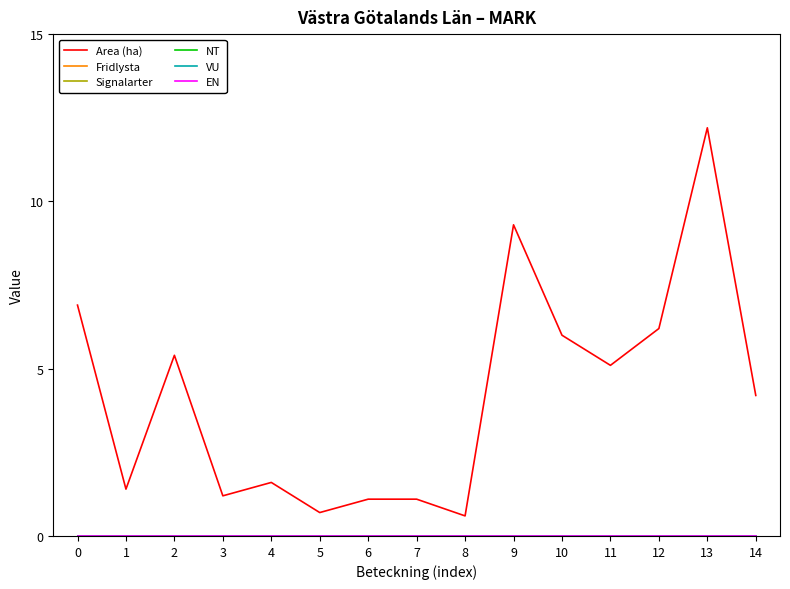

Is it true that VU equals 0.0 at 5?

True